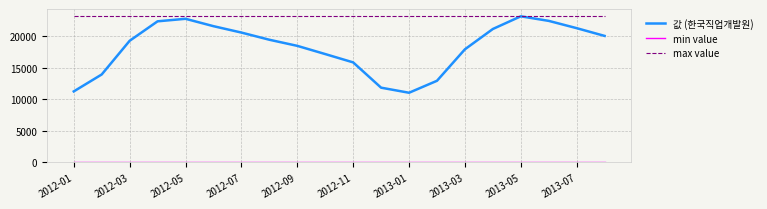

What is the lowest value of the max value series?

23102